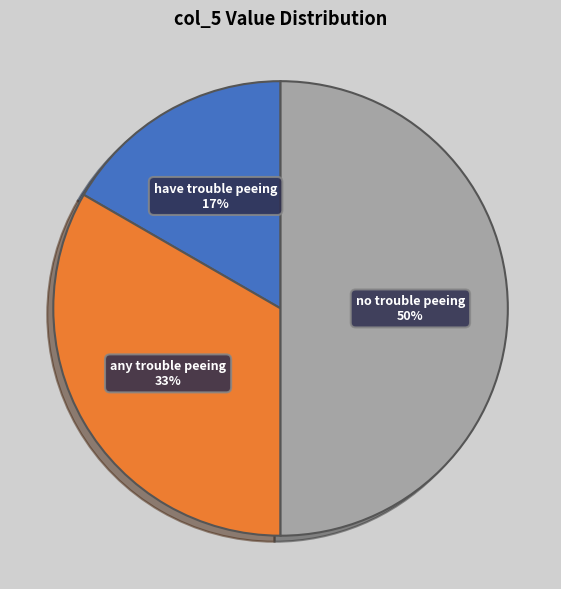

To the nearest percent, what is the average slice percentage?

33%